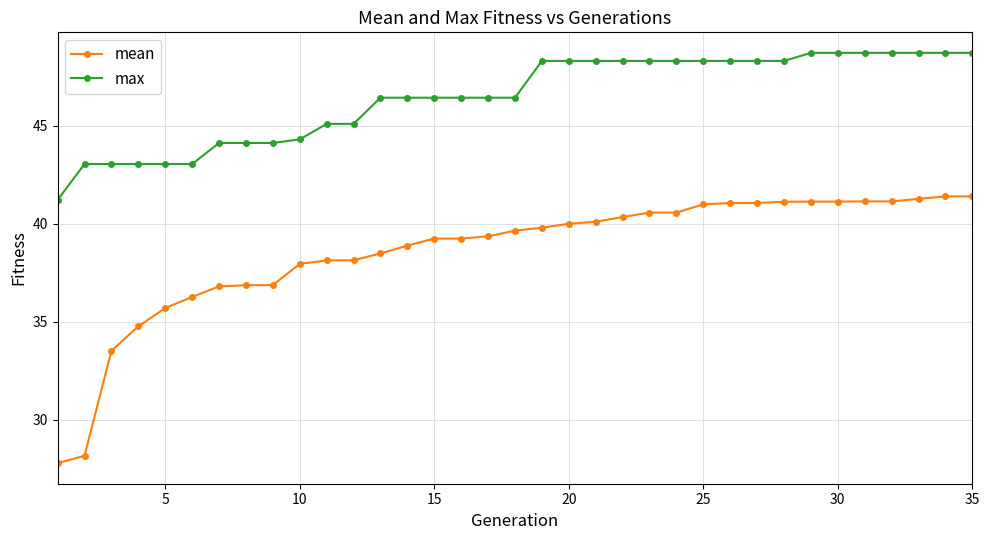

Rank the series by their average value, from highest to lowest.

max, mean